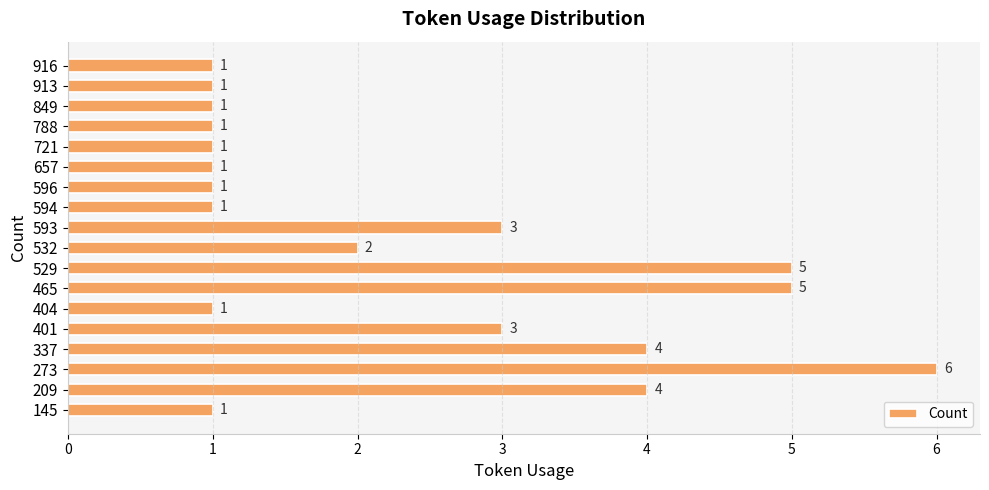

Read the value at 273.

6